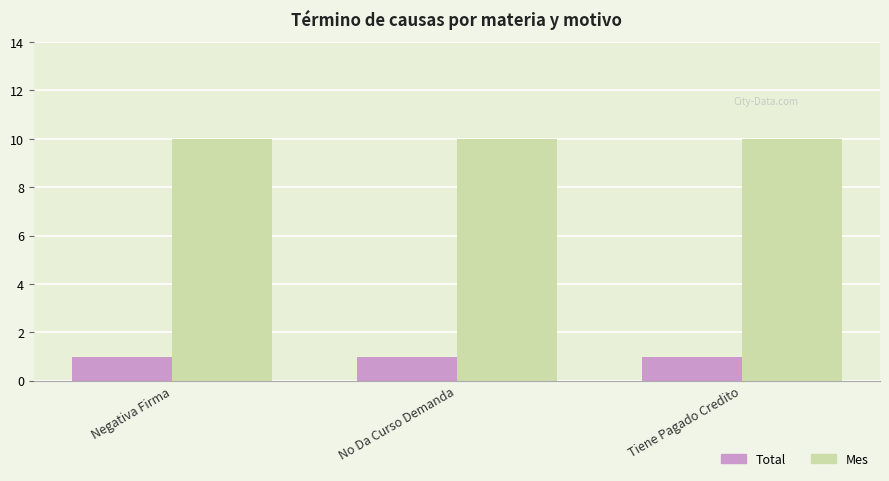

How many series are shown in this chart?

2